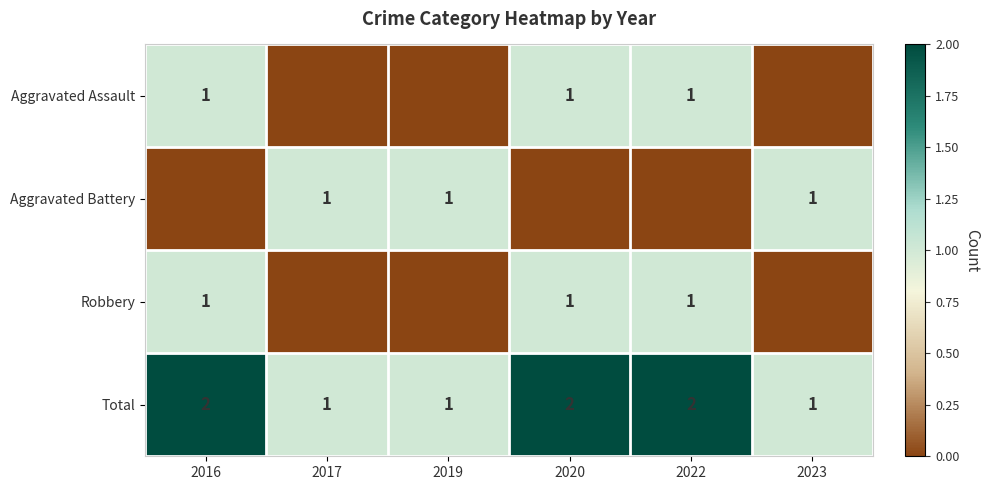

What is the total value across all series at 2017?

2